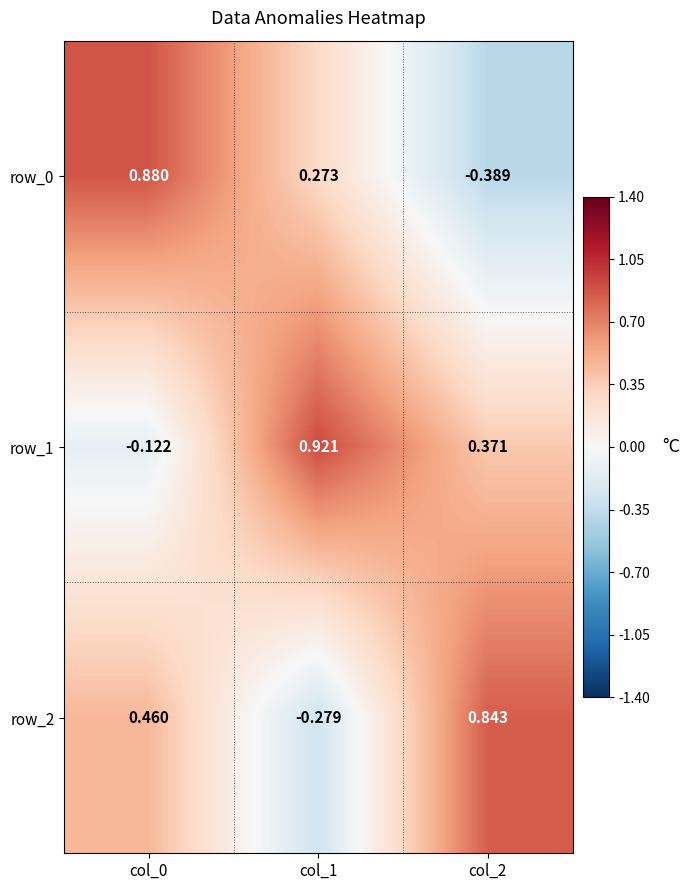

Is the value of row_1 at col_0 greater than the value of row_0 at col_2?

Yes